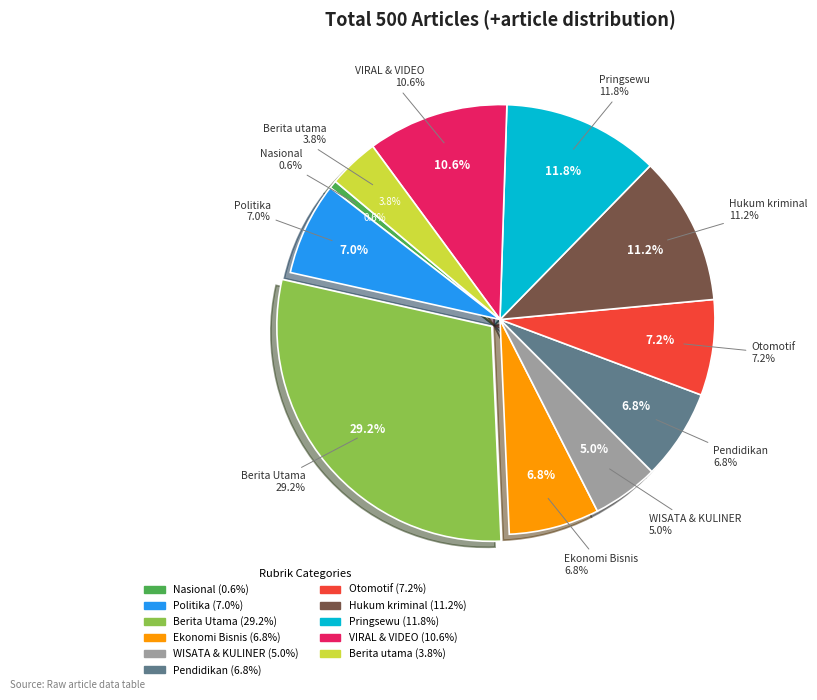

What is the ratio of the value at Ekonomi Bisnis to the value at Politika?

1.0